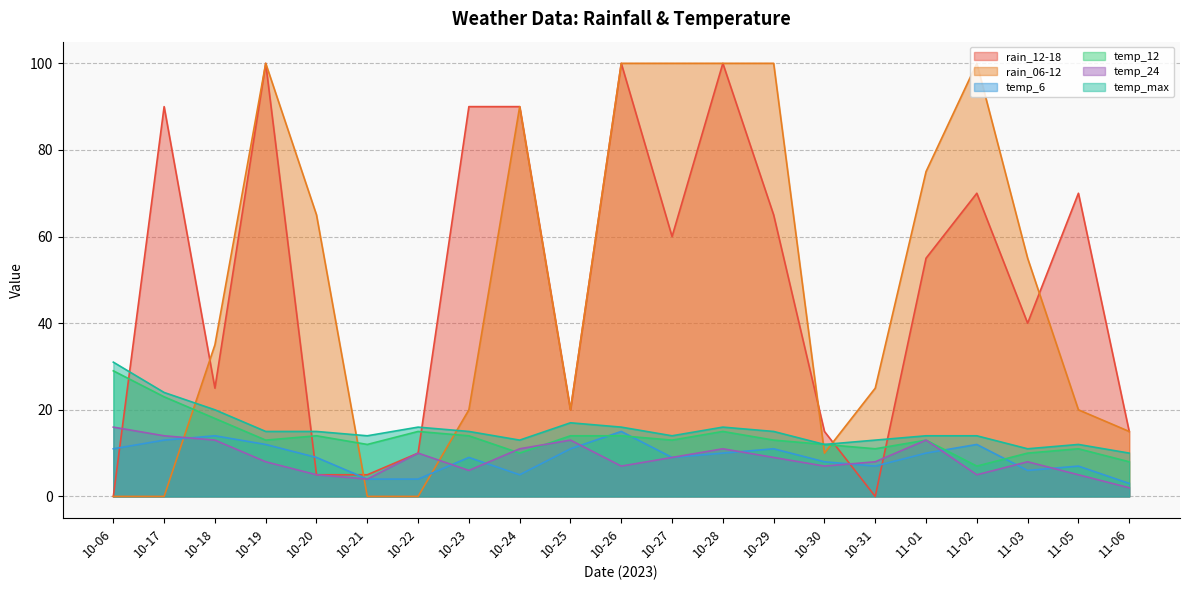

Which series has the widest spread of values?

rain_12-18